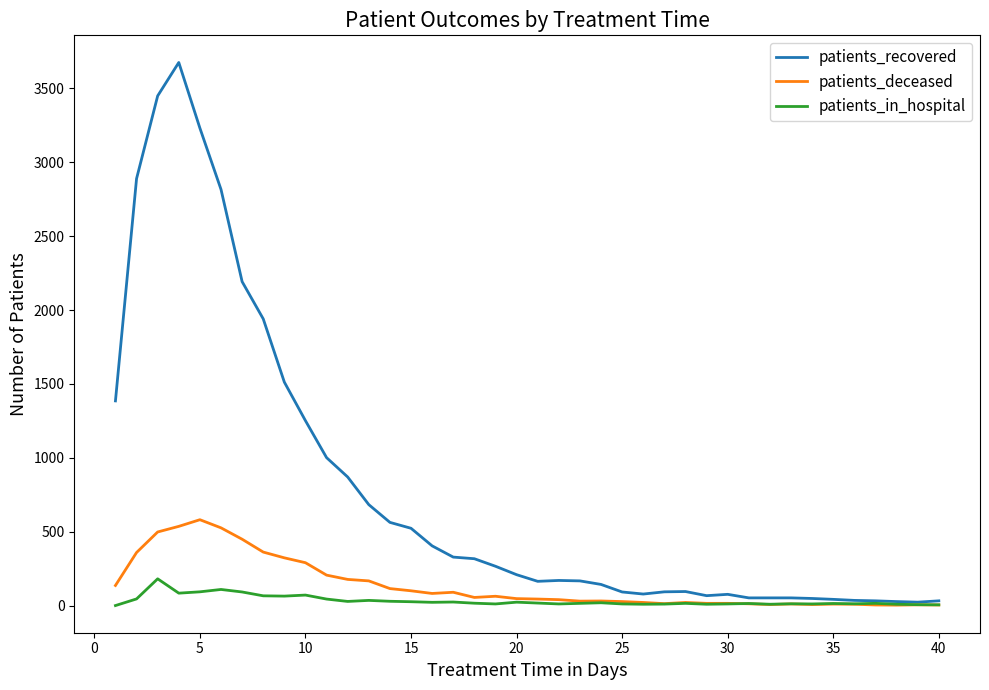

Which series has the largest total across all categories?

patients_recovered